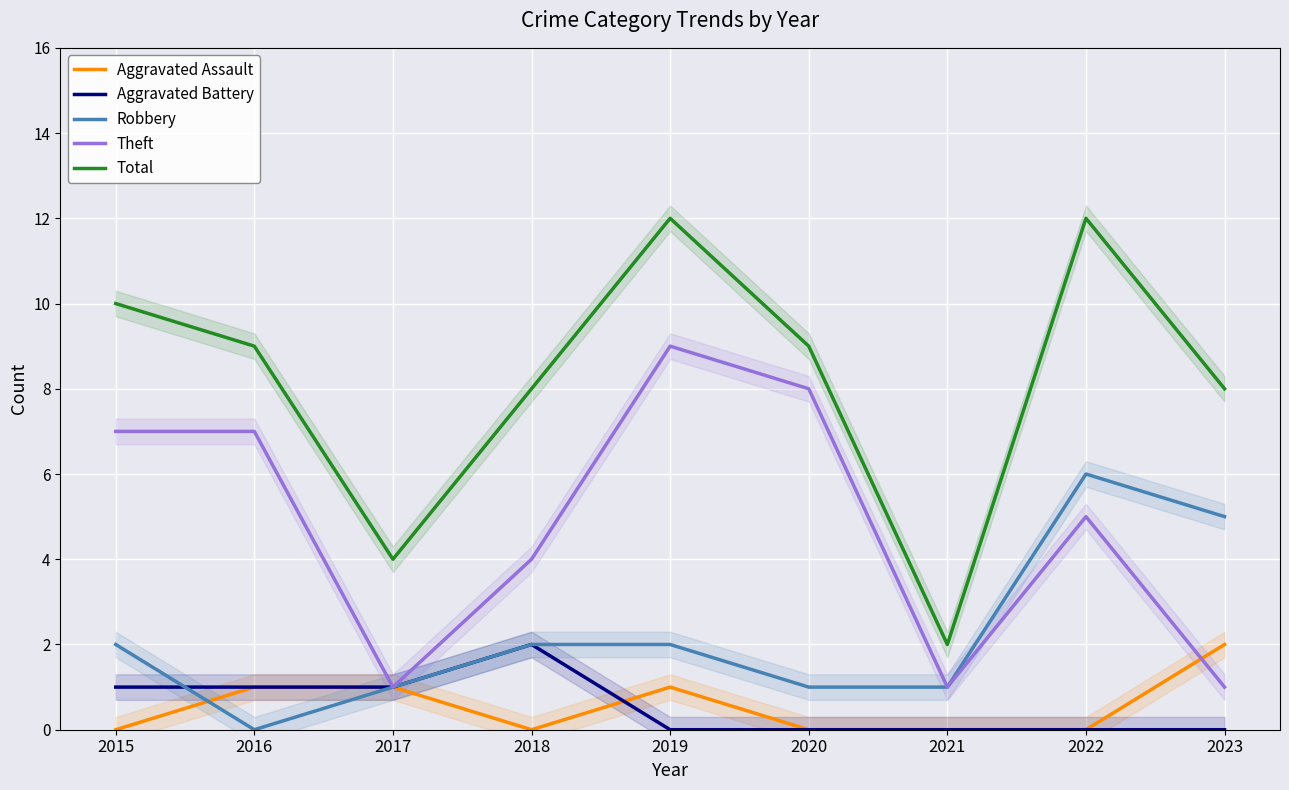

What is the greatest value displayed?

12